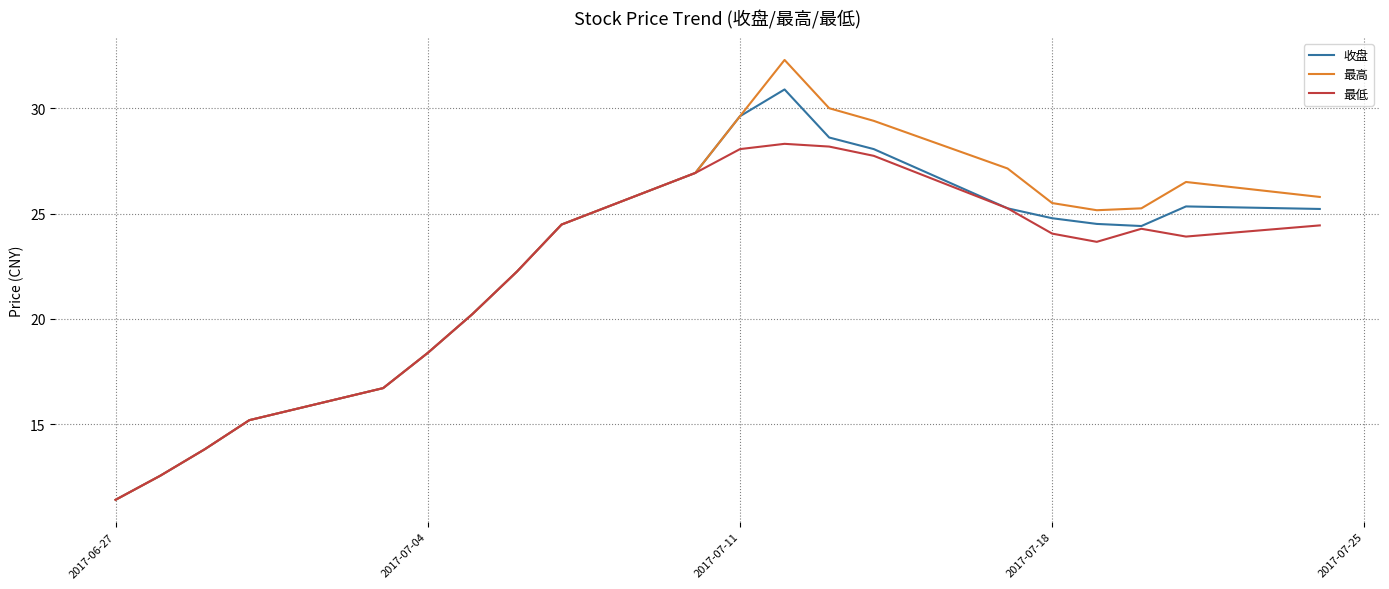

What are all the series names shown in the legend?

收盘, 最高, 最低